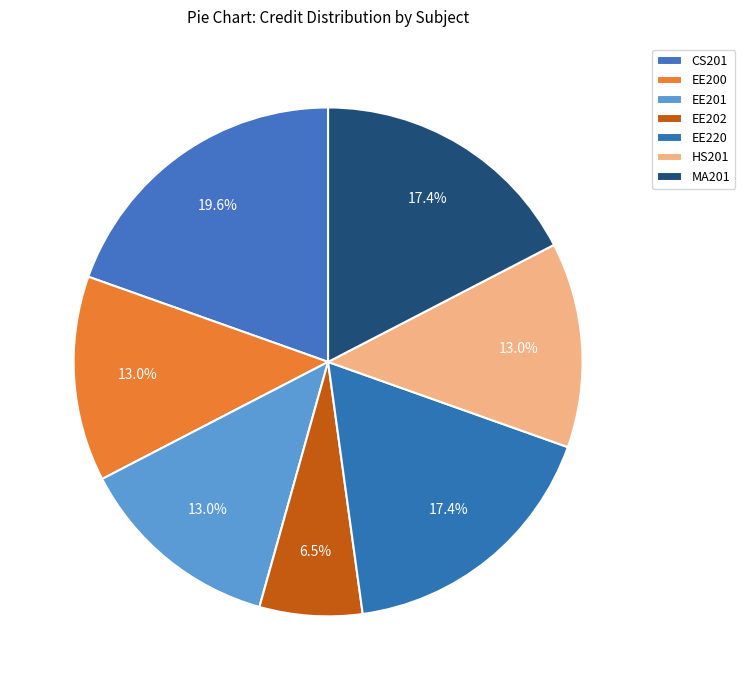

Which slice is the smallest?

EE202